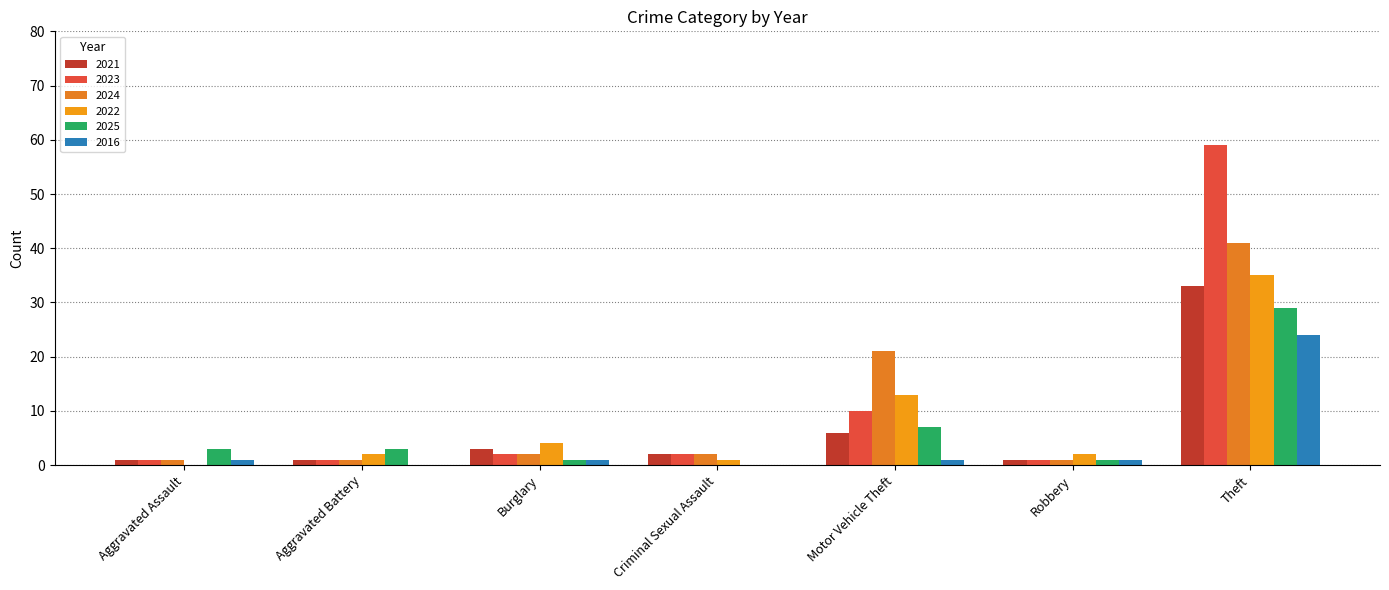

What is the label of the 7th bar from the left?

Theft